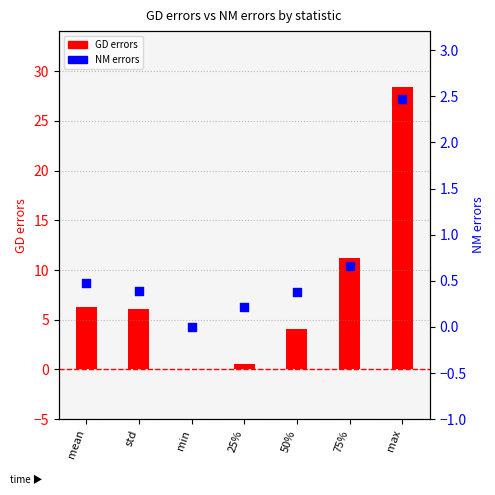

Which series has the largest Y range (max minus min)?

GD errors